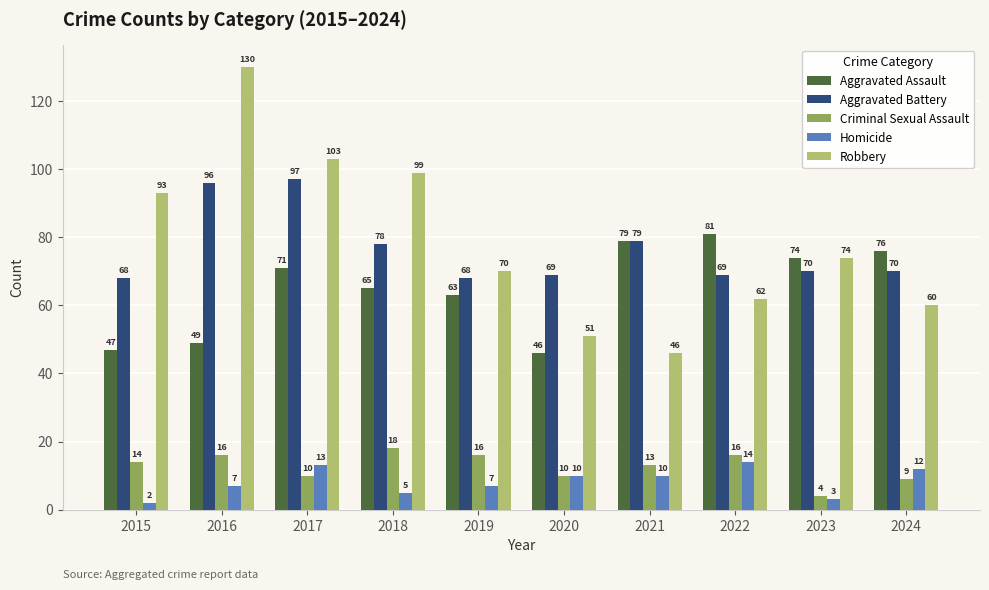

Is it true that Homicide equals 10 at 2021?

True